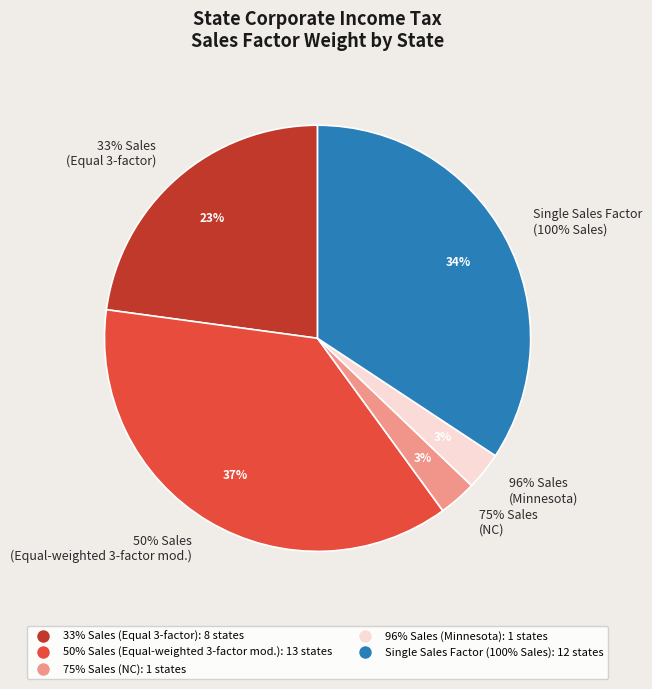

True or false: Alabama accounts for 1% of the total.

False